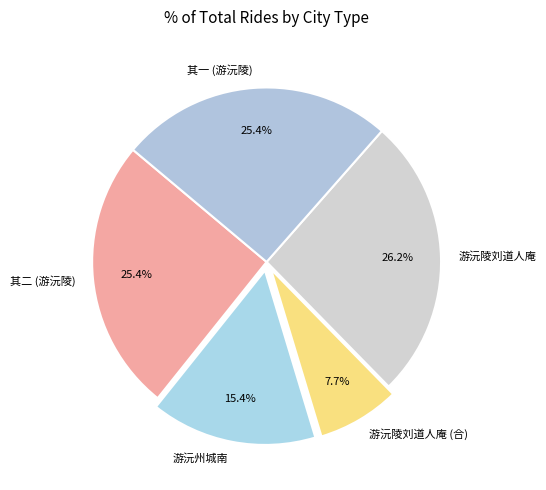

What is the largest slice in the pie chart?

游沅陵刘道人庵